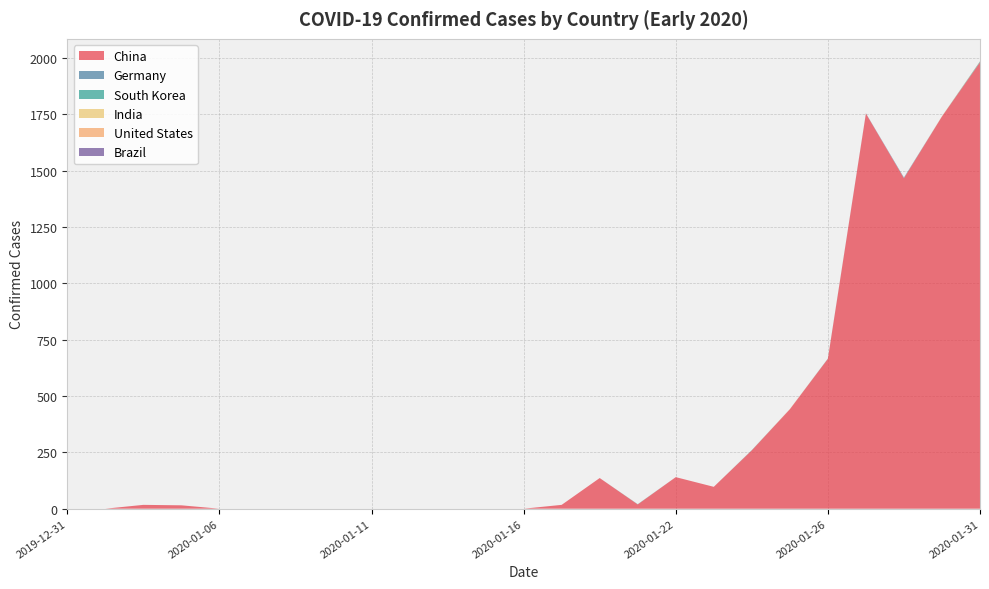

Reading left to right, what are all the values shown in this chart?

China: 0	0	17	15	0	0	0	0	0	0	0	0	0	17	136	19	140	97	259	441	665	1753	1466	1740	1980
Germany: 0	0	0	0	0	0	0	0	0	0	0	0	0	0	0	0	0	0	0	0	0	1	3	0	1
South Korea: 0	0	0	0	0	0	0	0	0	0	0	0	0	0	0	1	0	0	1	0	1	0	0	0	3
India: 0	0	0	0	0	0	0	0	0	0	0	0	0	0	0	0	0	0	0	0	0	0	0	1	0
United States: 0	0	0	0	0	0	0	0	0	0	0	0	0	0	0	0	0	0	0	1	0	0	0	0	1
Brazil: 0	0	0	0	0	0	0	0	0	0	0	0	0	0	0	0	0	0	0	0	0	0	0	0	0